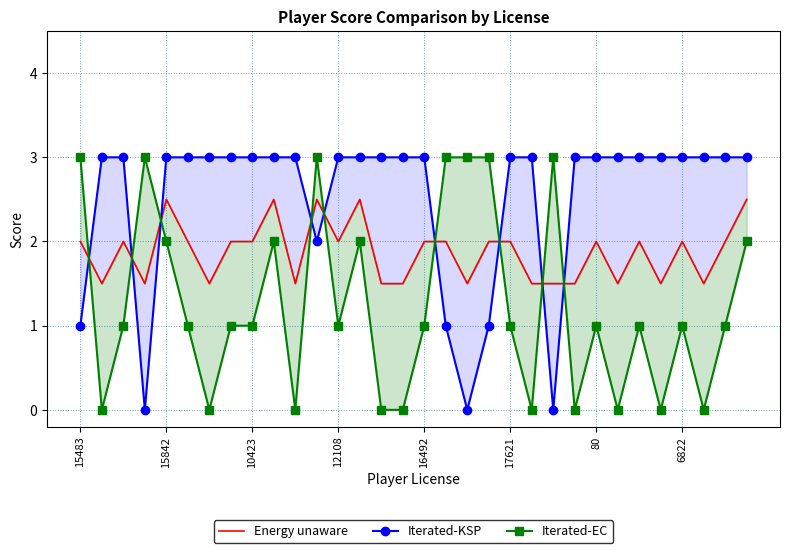

At 17621, list the series in order from largest to smallest.

Iterated-KSP, Energy unaware, Iterated-EC